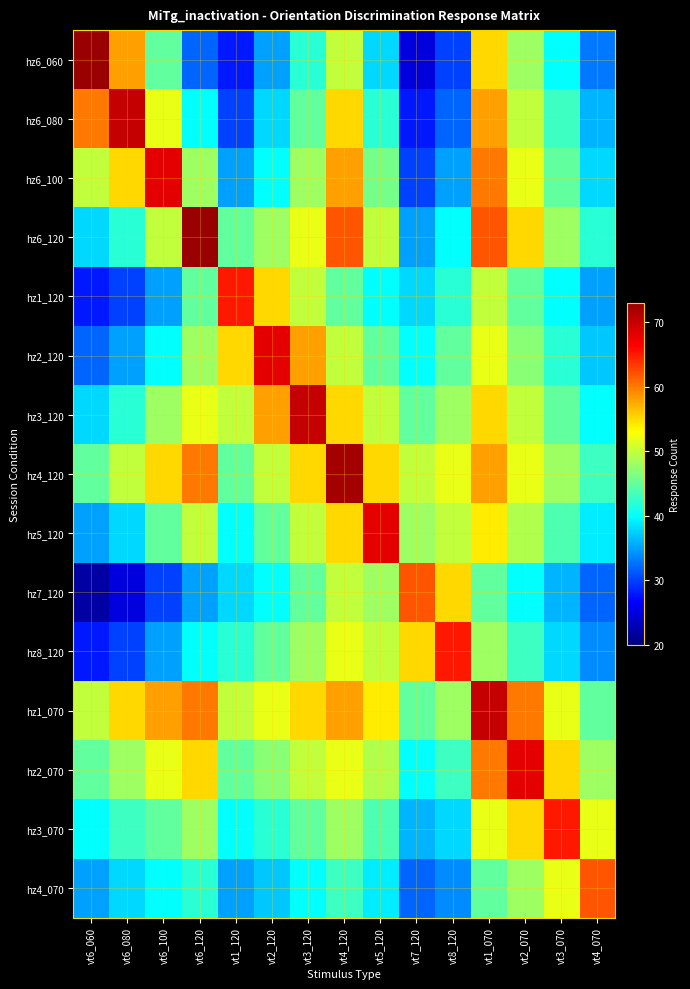

Which series has the largest range (max minus min)?

hz6_060